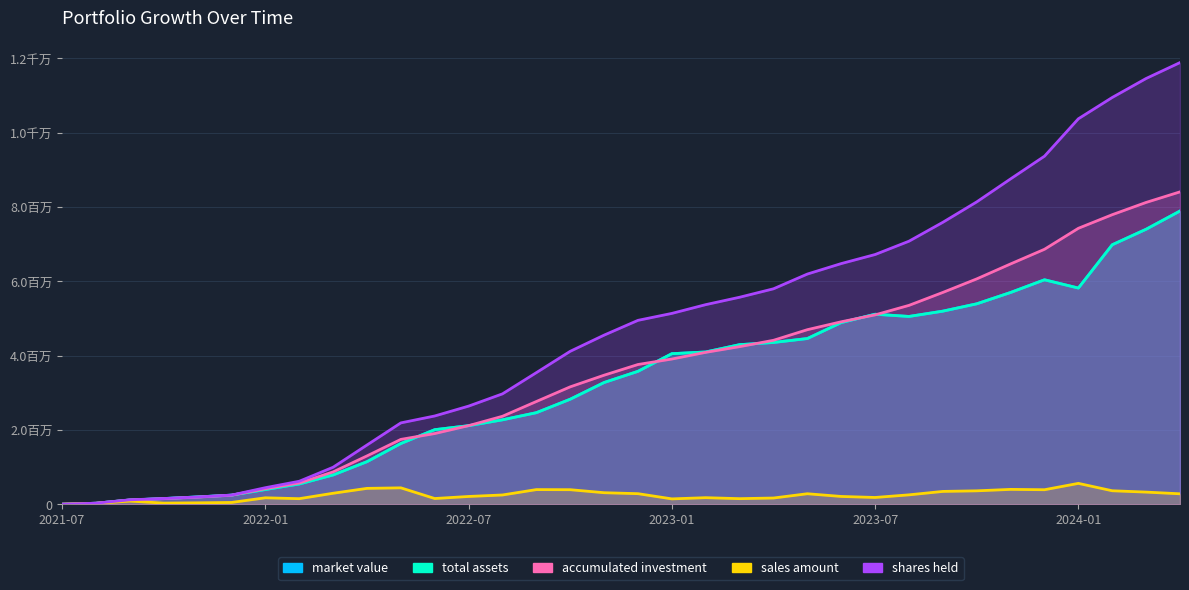

Read the sales amount value at 2023-07.

185507.4